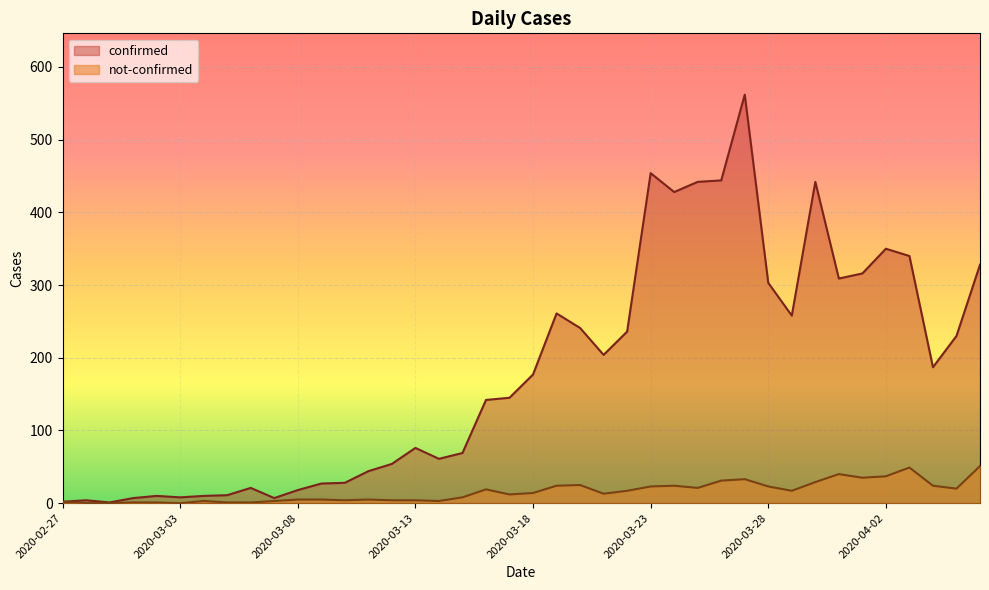

What is the value of the not-confirmed point at the 35th from the left?

35